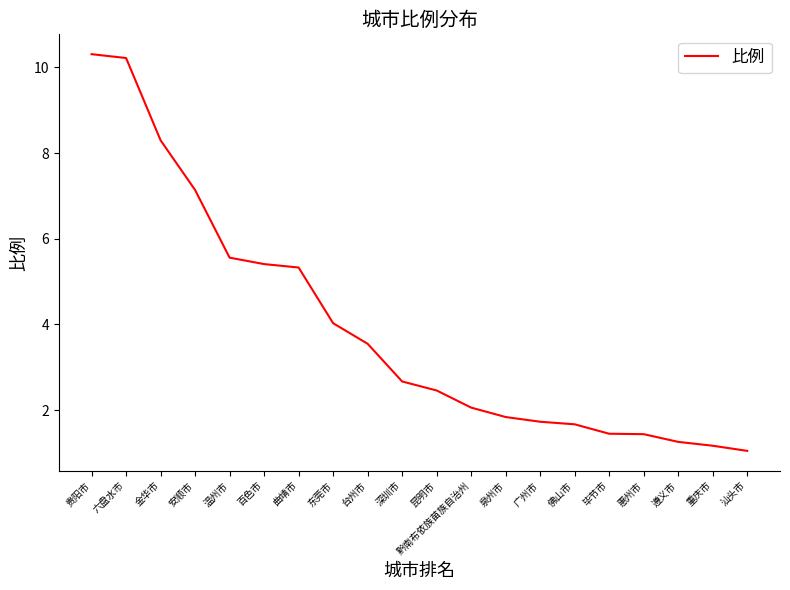

Is this an area chart (filled region under the line)?

No